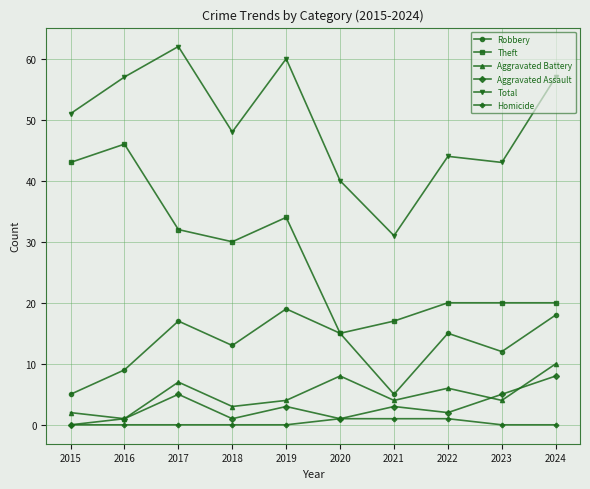

How many interior local valleys does the Aggravated Battery series have?

4